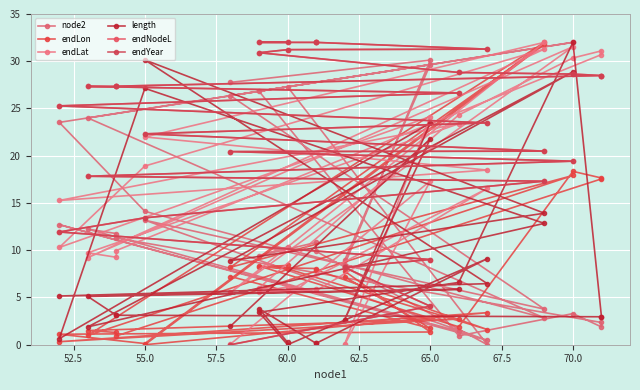

What is the value of the endYear point at the 23rd from the left?

28.8